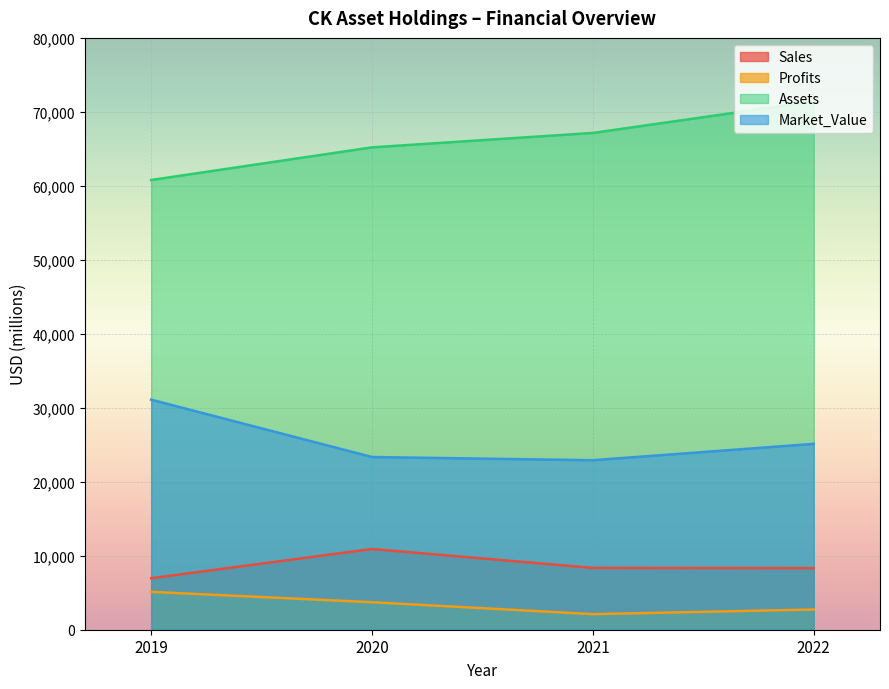

What is the difference between the second highest and second lowest values in the Assets series?

1950.0